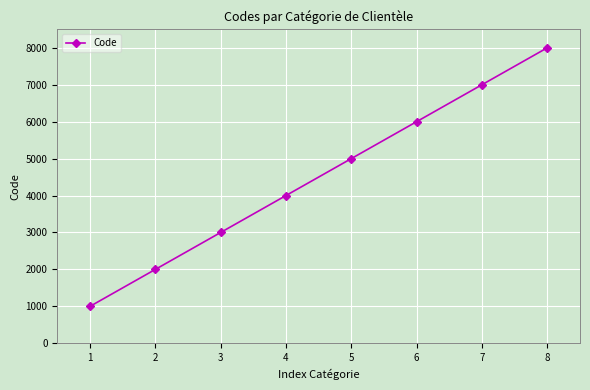

Between 8 and 6, which is larger?

8